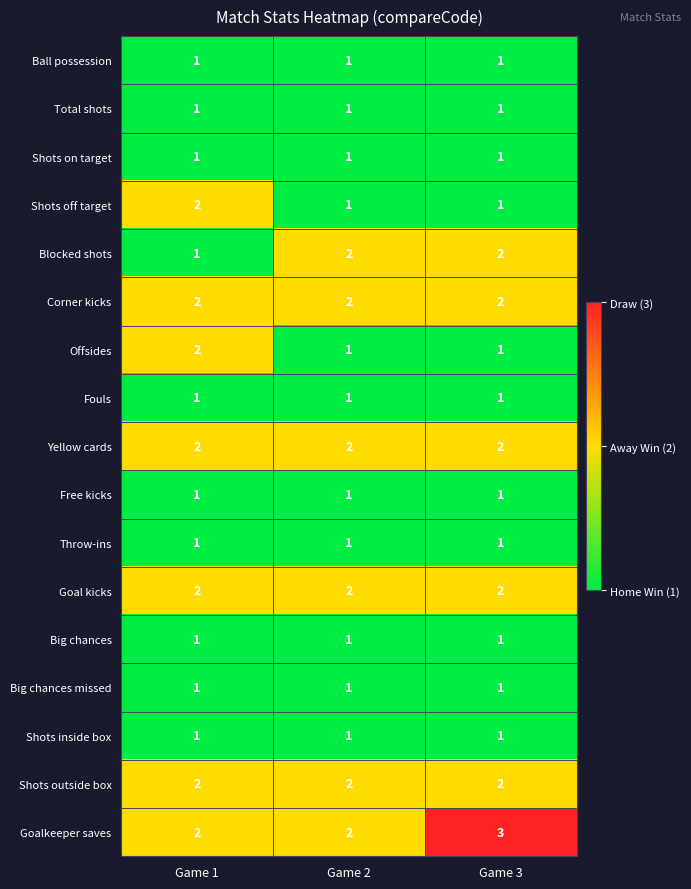

What is the total value across all series at Game 1?

24